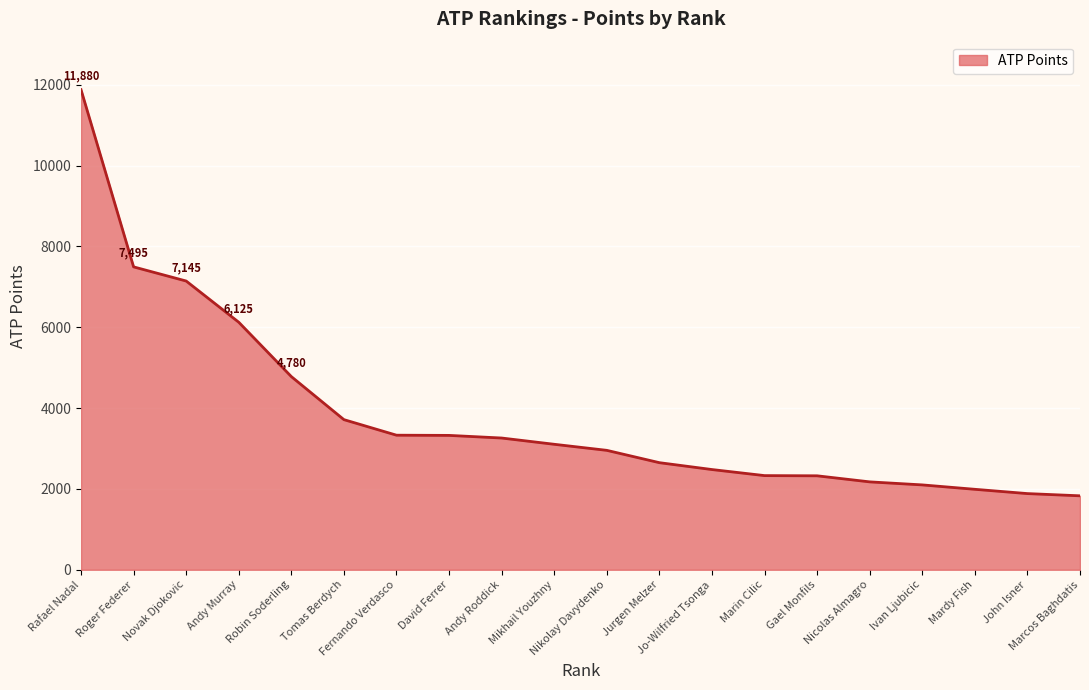

What is the difference between the values at Andy Murray and David Ferrer?

2800